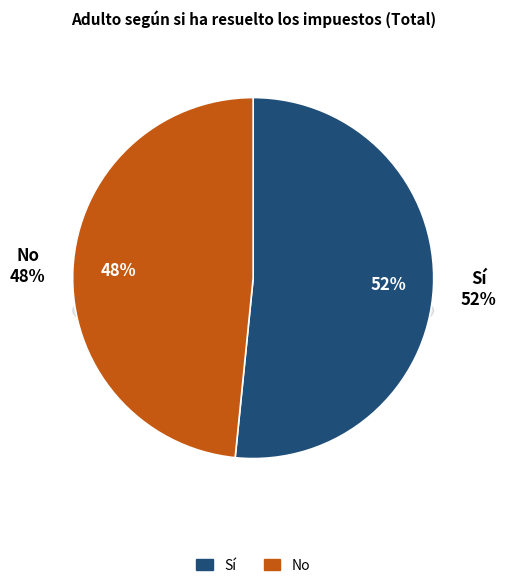

To the nearest percent, what portion does No represent?

48%